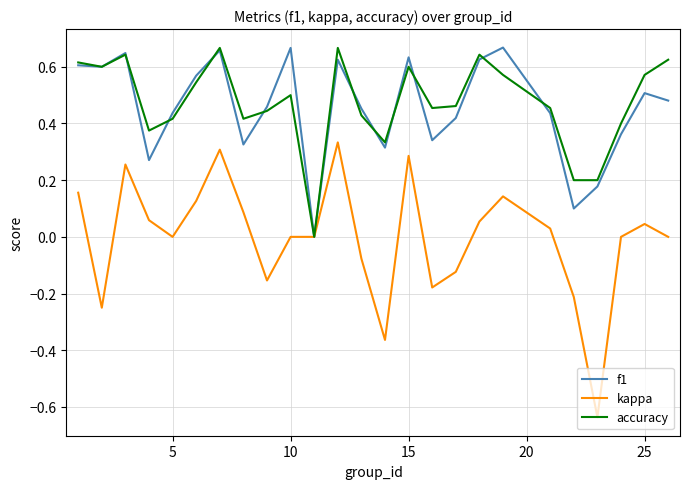

Which series has the widest spread of values?

kappa